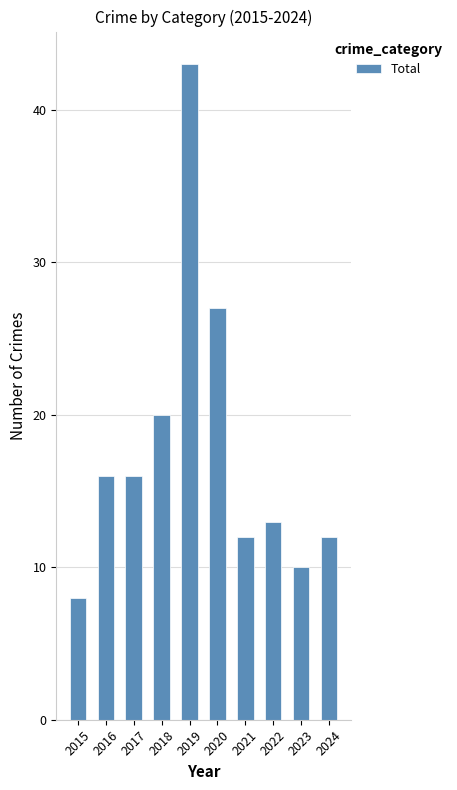

Count the number of categories in the chart.

10